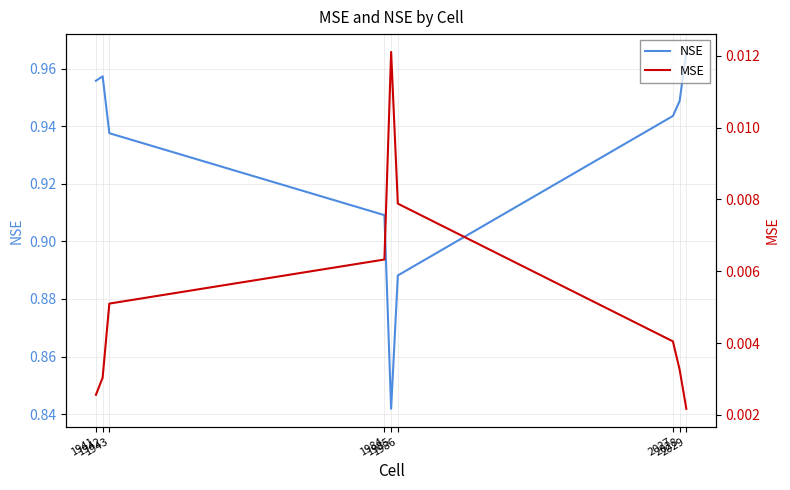

Is it true that MSE equals 0.0 at 1941?

True